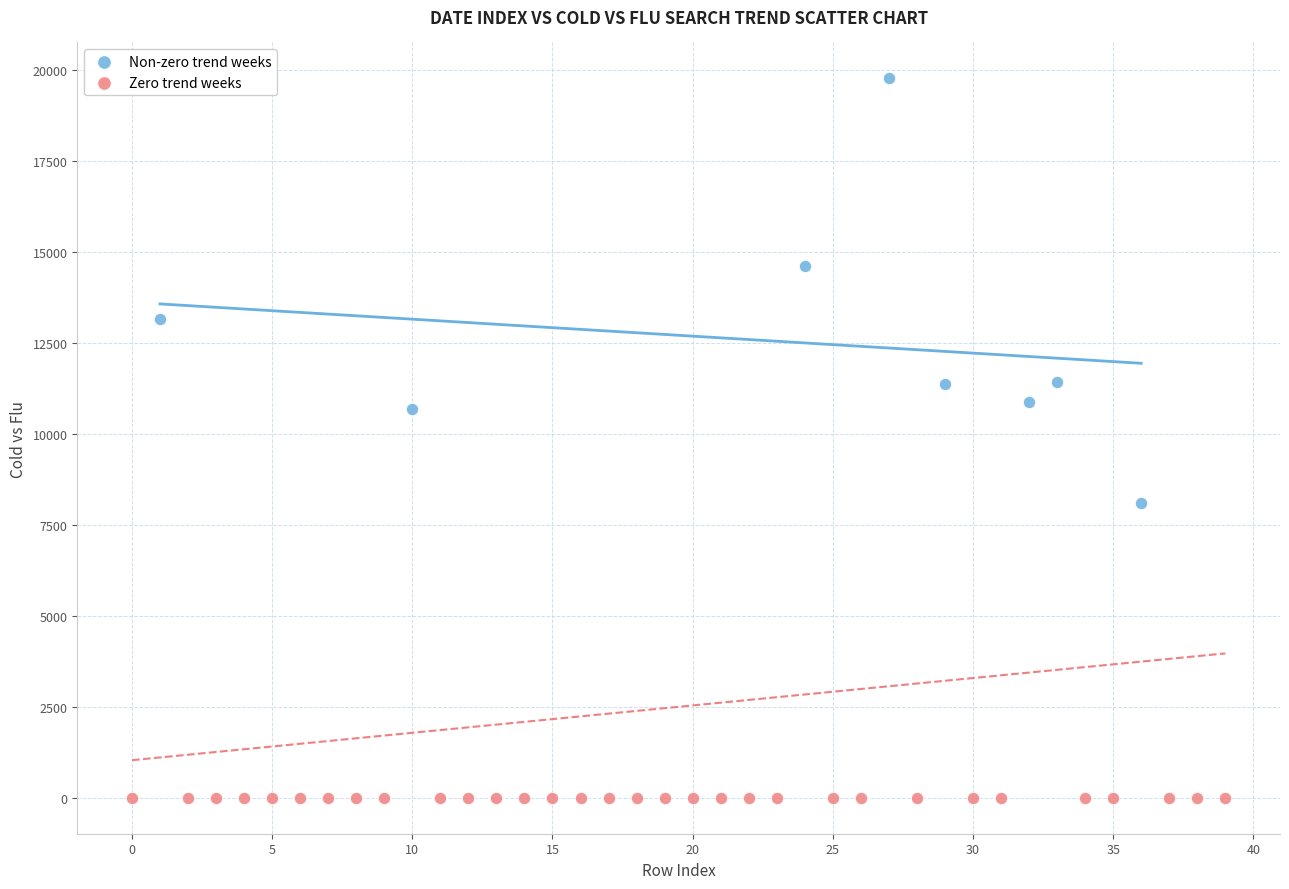

Which series contains the highest Y value?

Non-zero trend weeks